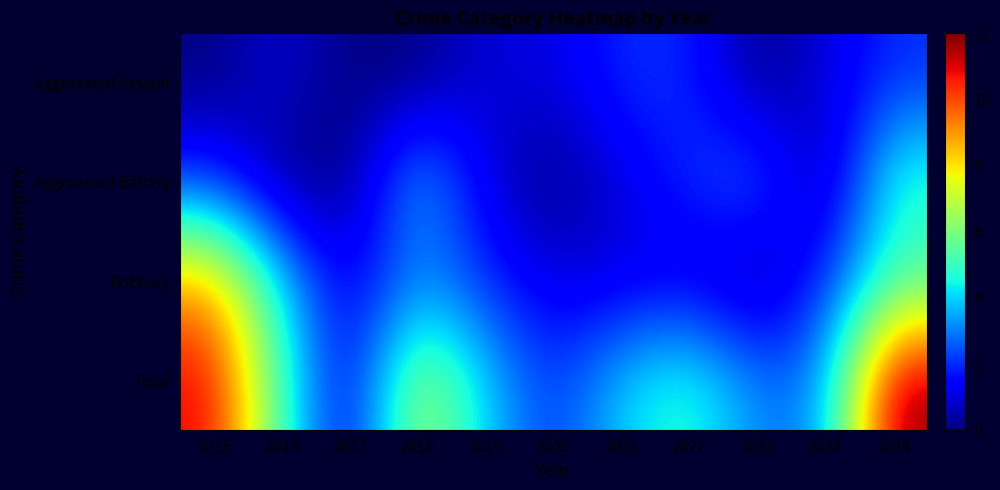

Between 2020 and 2024, which is larger?

2020